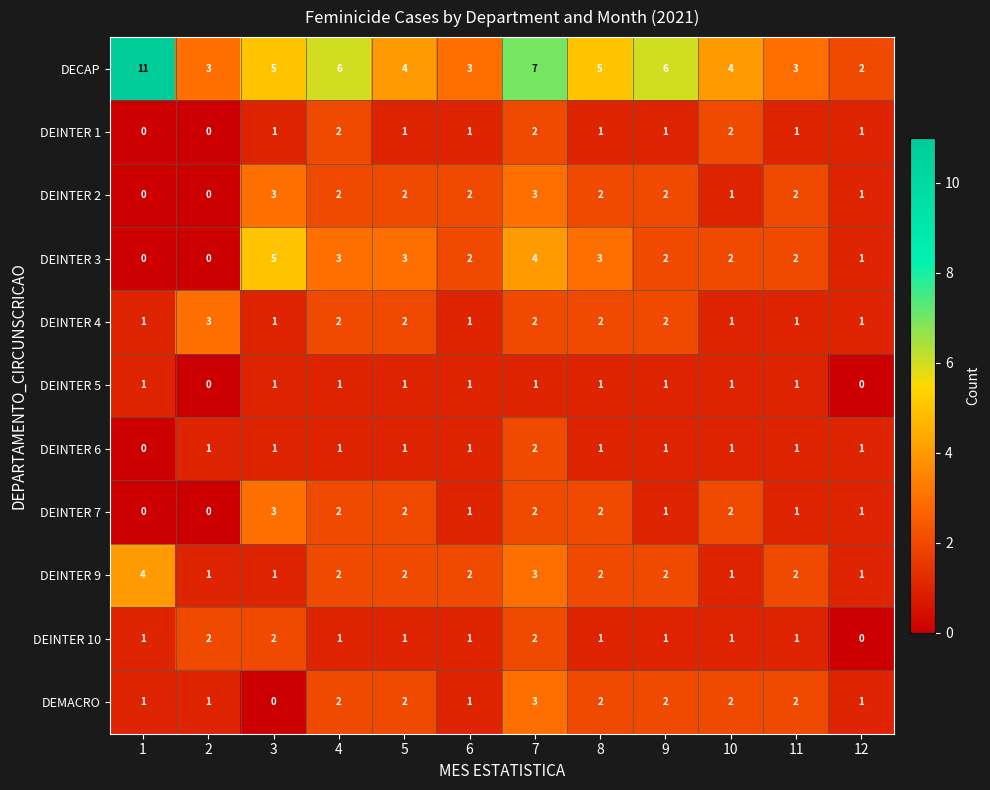

What is the sum of all DEINTER 4 values?

19